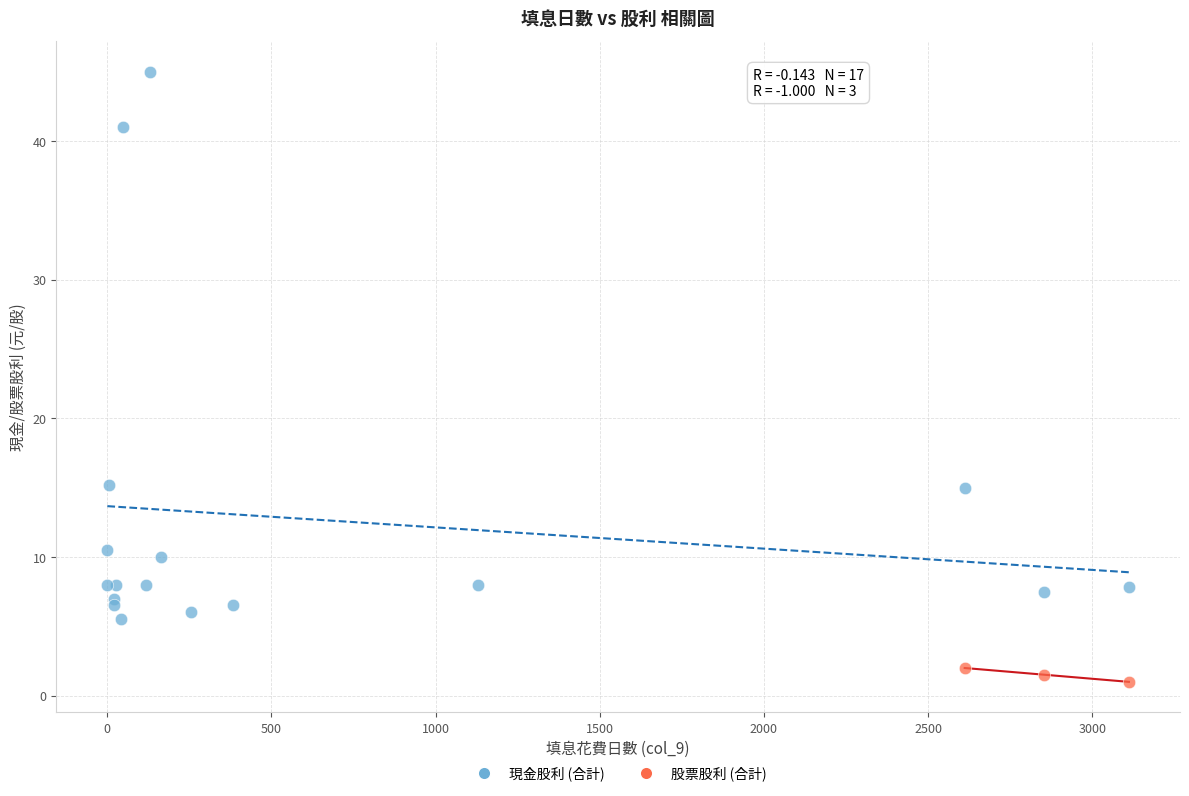

Which series contains the lowest Y value?

股票股利 (合計)